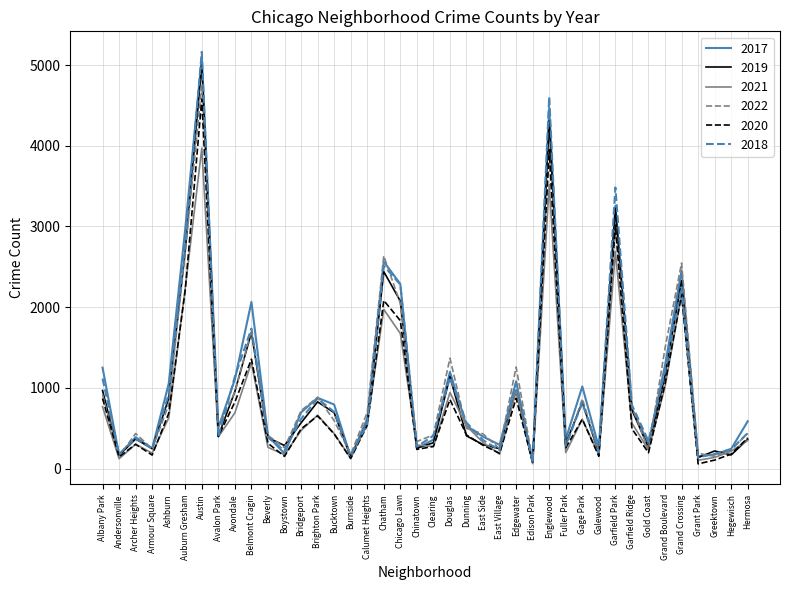

What is the difference between the 2017 values at Chicago Lawn and Fuller Park?

1923